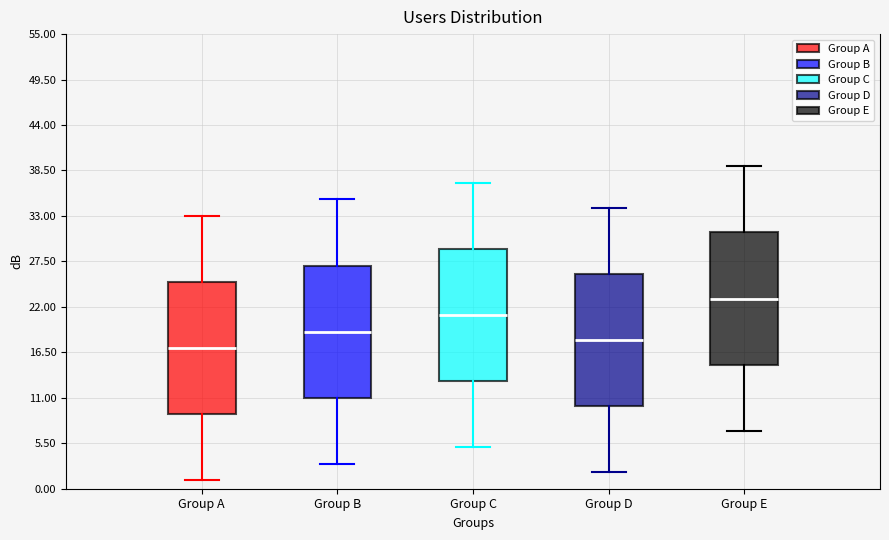

Which box has the lowest median line?

Group A